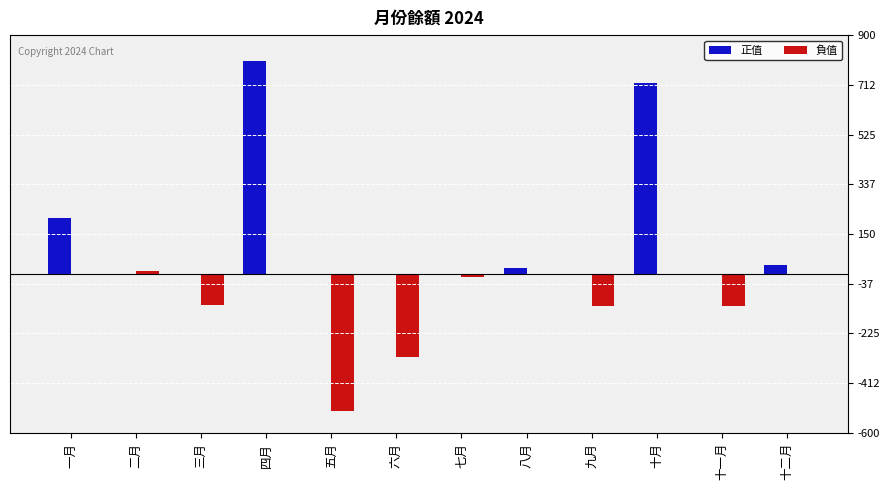

How many distinct data groups are displayed?

2